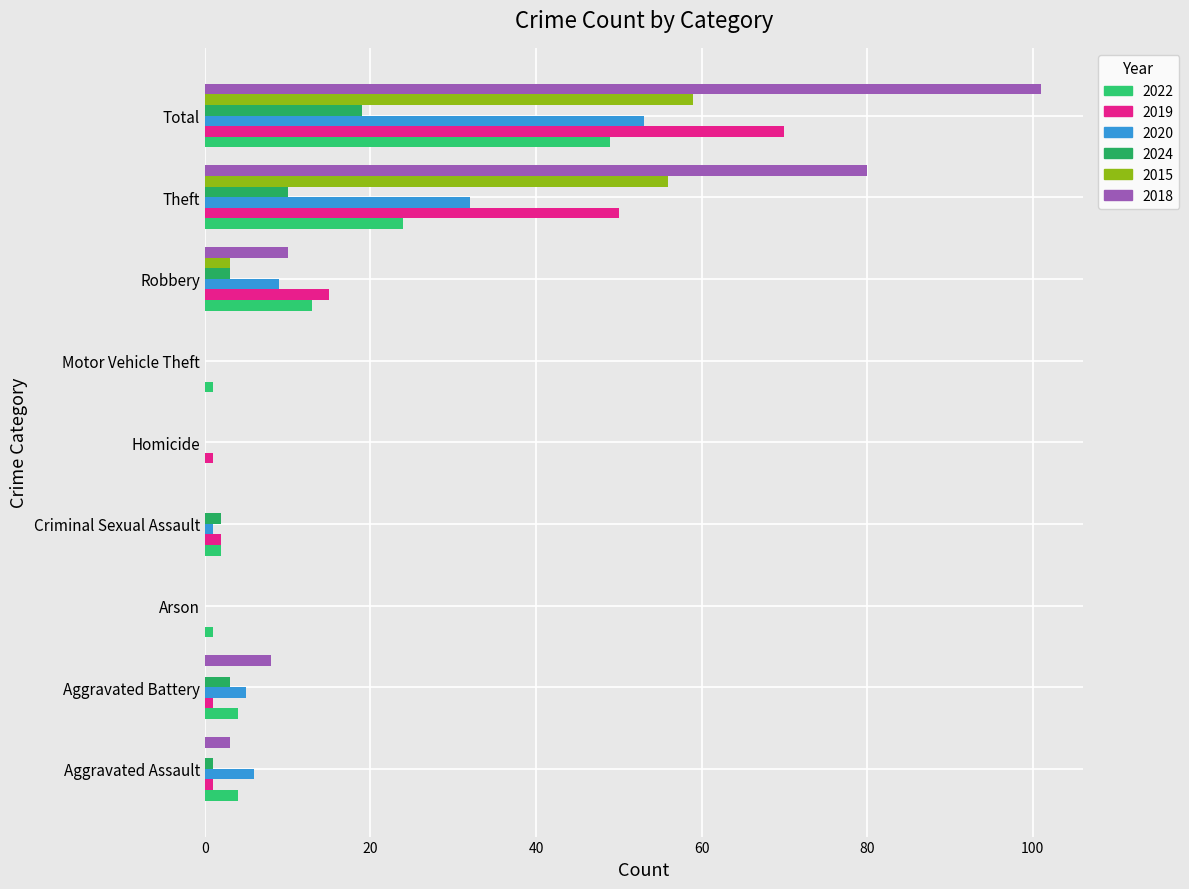

What is the value of the 2019 bar at the 4th from the left?

2